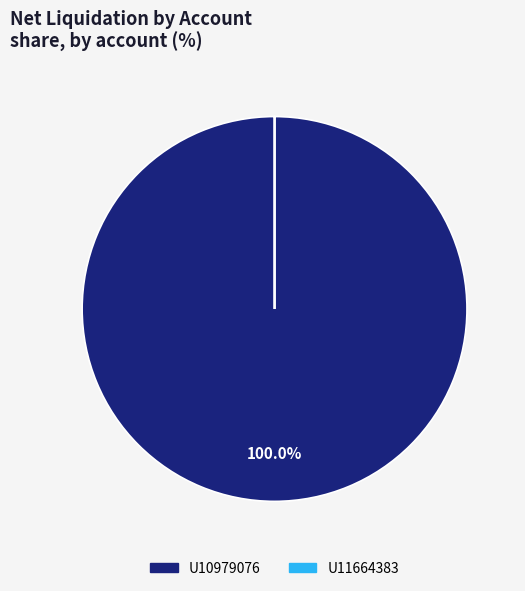

Is there a majority slice in this chart?

Yes